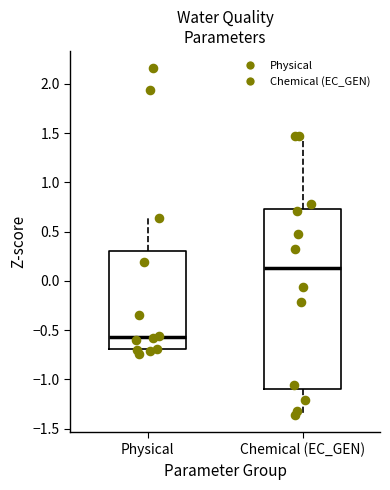

Reading left to right, transcribe this box plot: for each box, give where its median line is, the range the box spans, and where its two whiskers end, as read against the y-axis. The values are not printed on the chart, so give them approximately, as read against the axis.

Physical: median -0.55, box -0.70 to 0.30, whiskers -0.75 to 0.65
Chemical (EC_GEN): median 0.15, box -1.10 to 0.70, whiskers -1.35 to 1.45